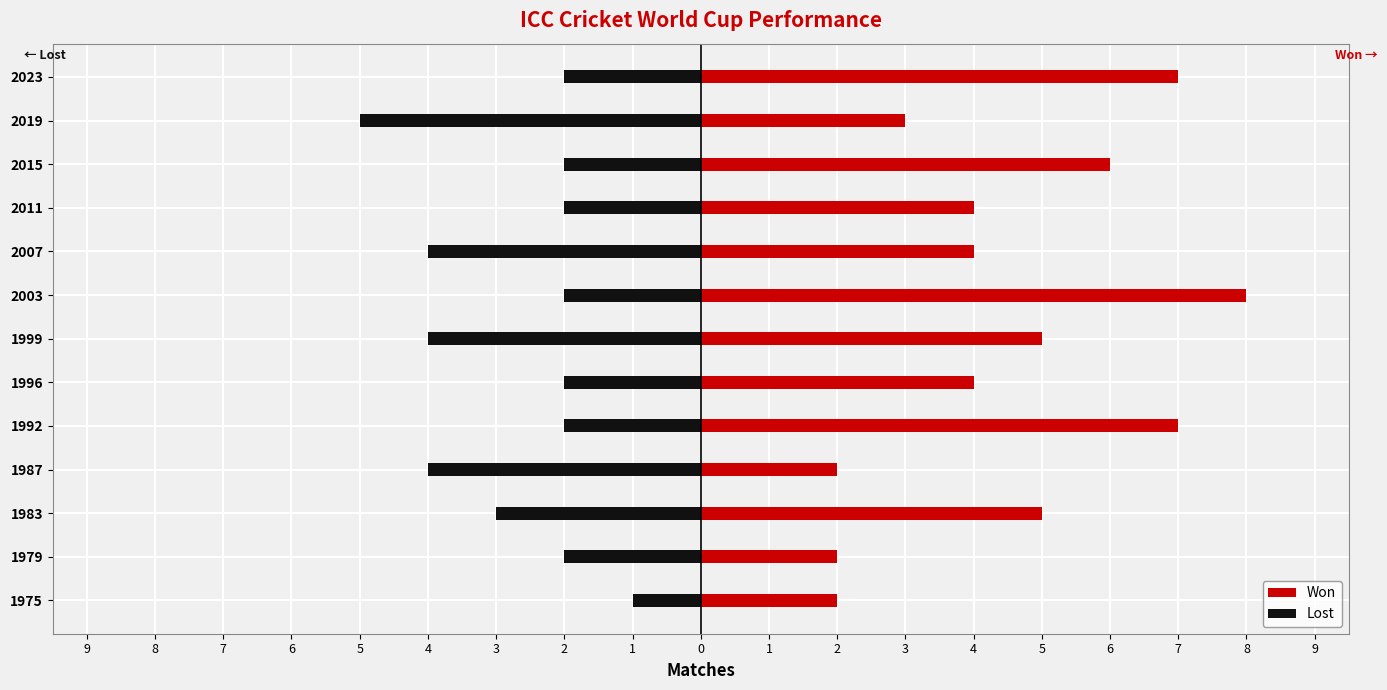

What is the value of the Lost bar at the 9th from the left?

-4